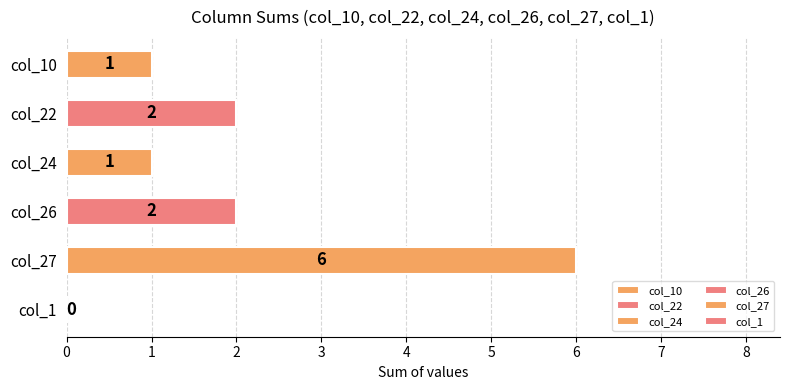

What is the greatest value displayed?

6